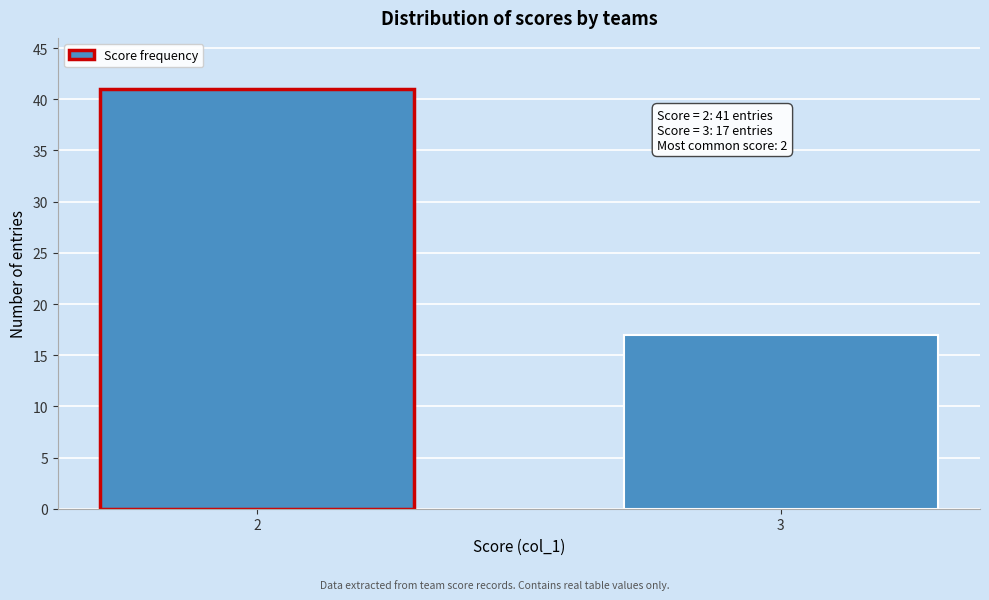

Reading right to left, transcribe all the data shown in this chart.

17	41